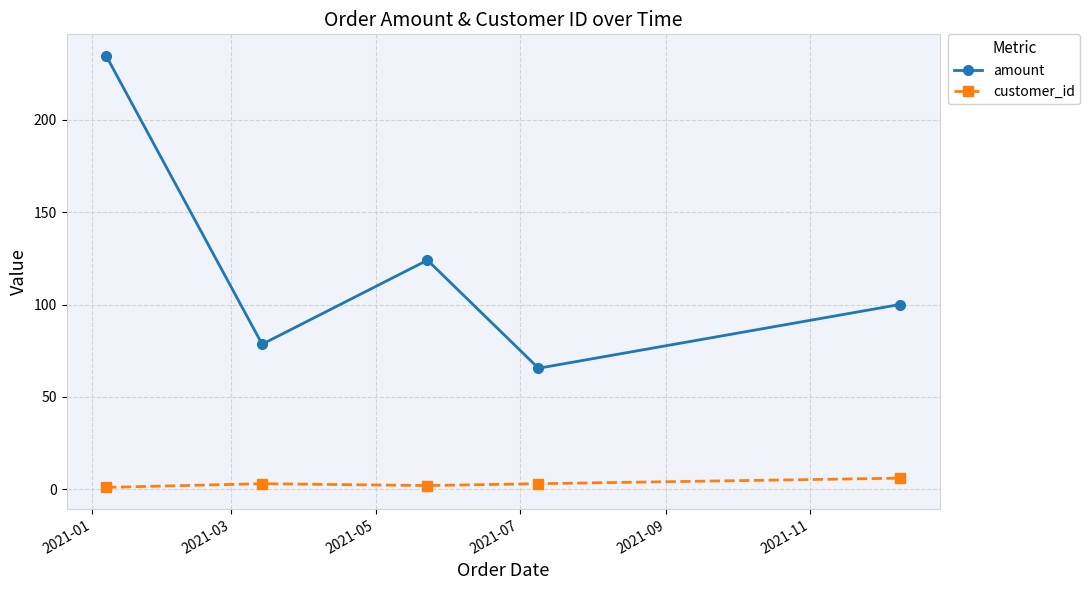

How many data points in customer_id are less than 3?

2